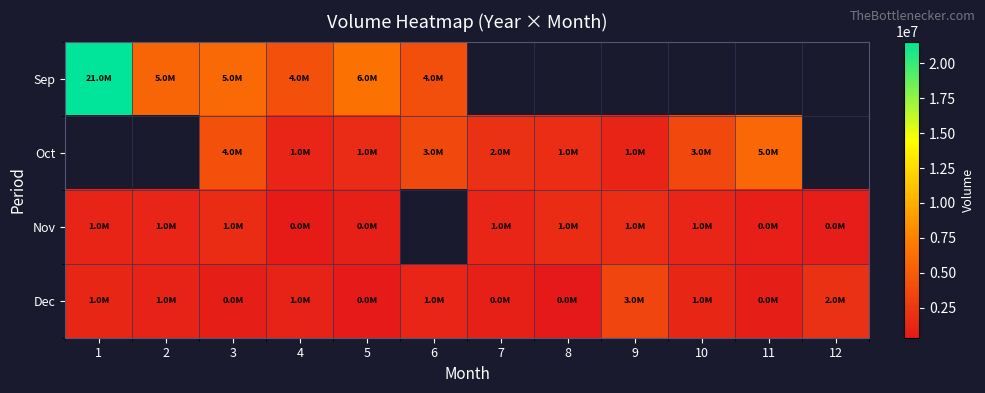

What value does the Dec series have at 9?

3454620.0